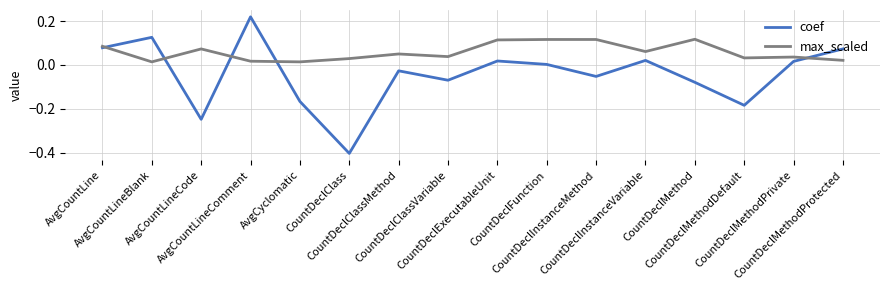

At which label is coef closest to 0?

CountDeclFunction